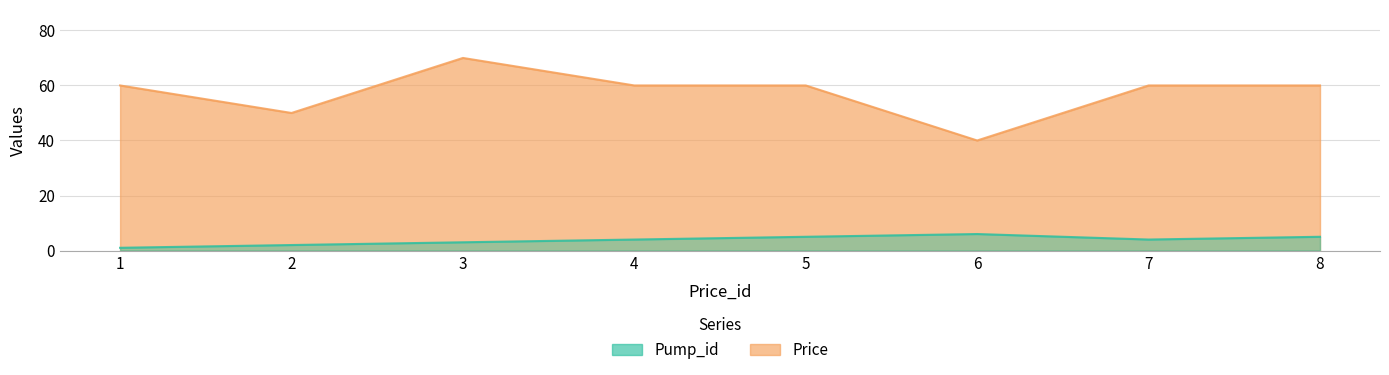

Between 8 and 4, which is larger?

8